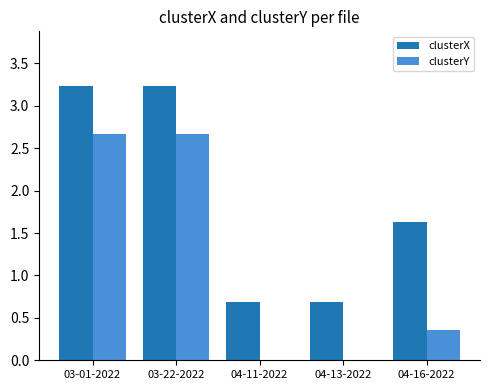

What is the highest value of the clusterX series?

3.2